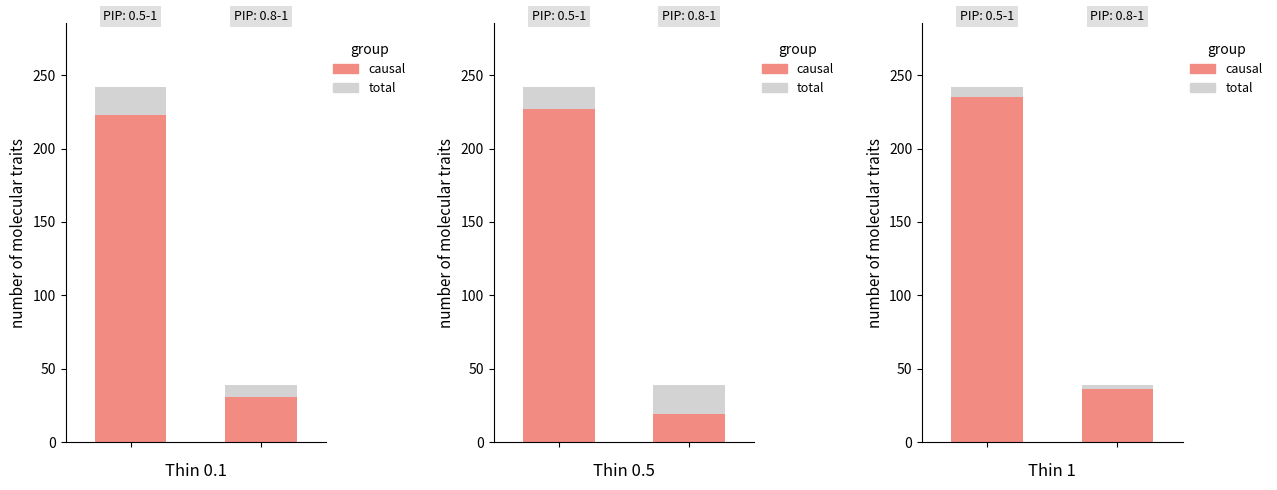

What value does the causal series have at 1?

36